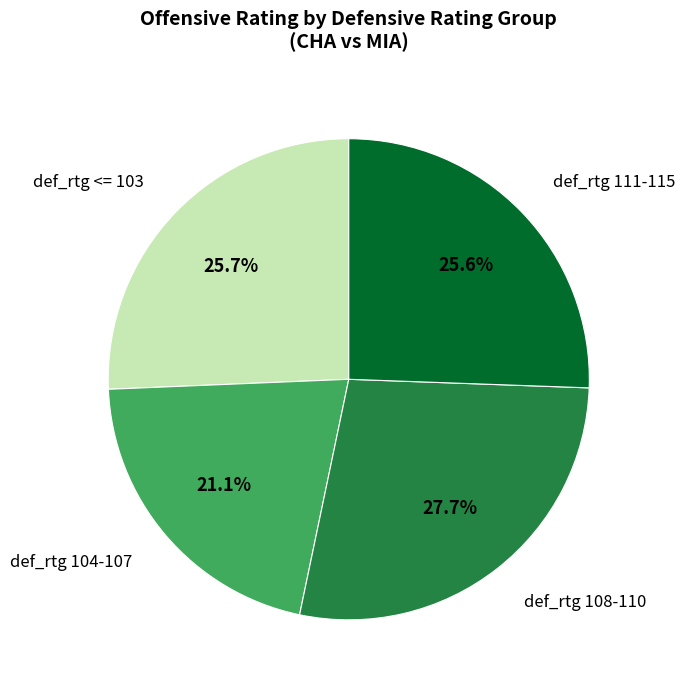

Which slice is the smallest?

def_rtg 104-107